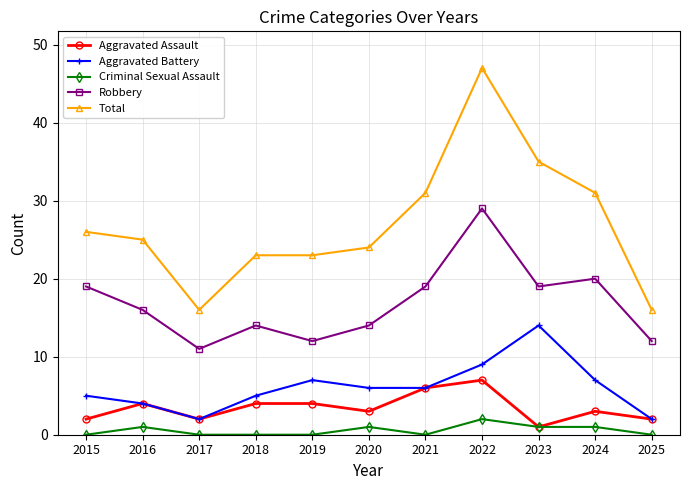

Reading left to right, what are all the values shown in this chart?

Aggravated Assault: 2015=2	2016=4	2017=2	2018=4	2019=4	2020=3	2021=6	2022=7	2023=1	2024=3	2025=2
Aggravated Battery: 2015=5	2016=4	2017=2	2018=5	2019=7	2020=6	2021=6	2022=9	2023=14	2024=7	2025=2
Criminal Sexual Assault: 2015=0	2016=1	2017=0	2018=0	2019=0	2020=1	2021=0	2022=2	2023=1	2024=1	2025=0
Robbery: 2015=19	2016=16	2017=11	2018=14	2019=12	2020=14	2021=19	2022=29	2023=19	2024=20	2025=12
Total: 2015=26	2016=25	2017=16	2018=23	2019=23	2020=24	2021=31	2022=47	2023=35	2024=31	2025=16